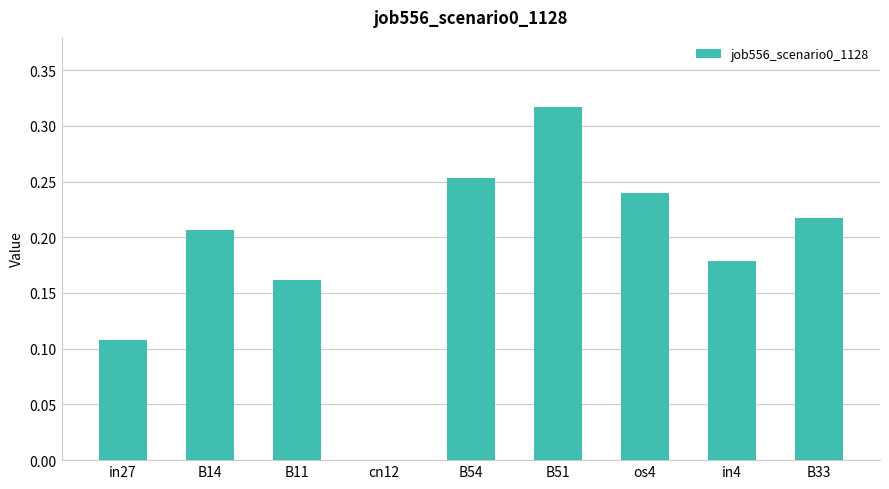

At which category does the chart reach its peak across all series?

B51